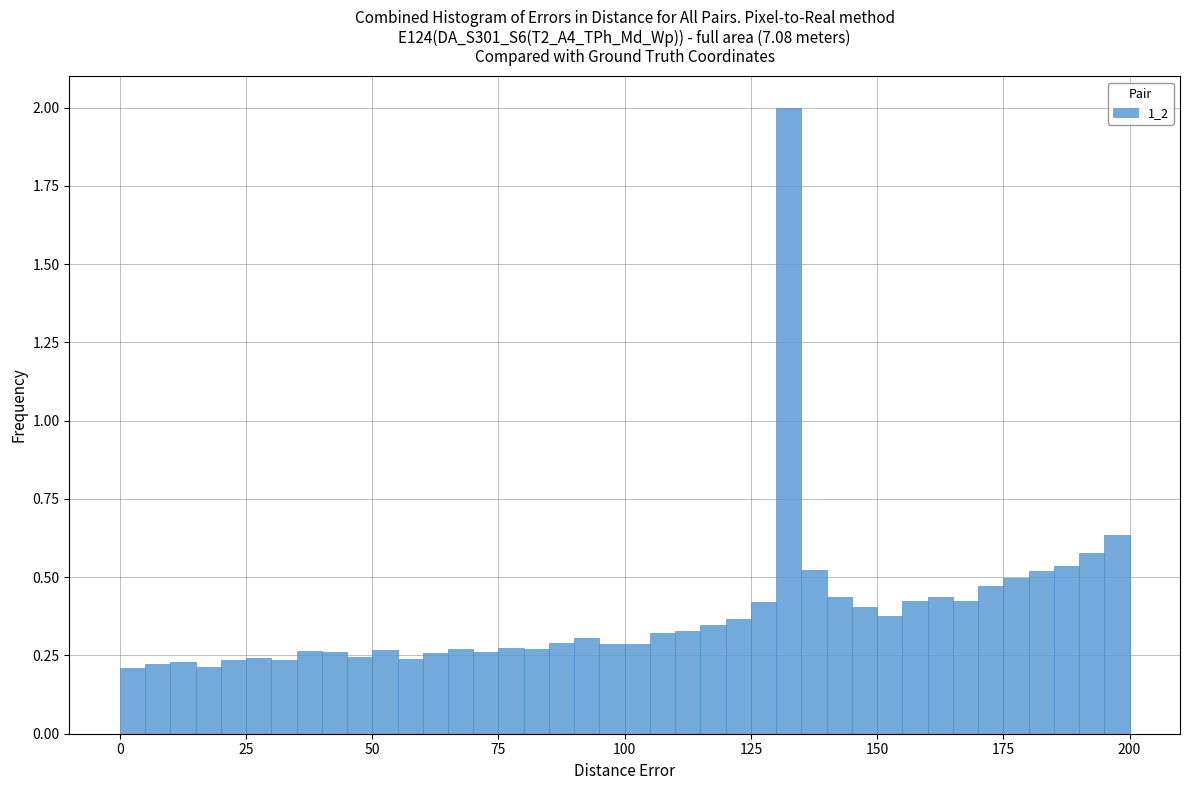

Read against the x-axis, roughly where is the centre of the tallest bar?

135